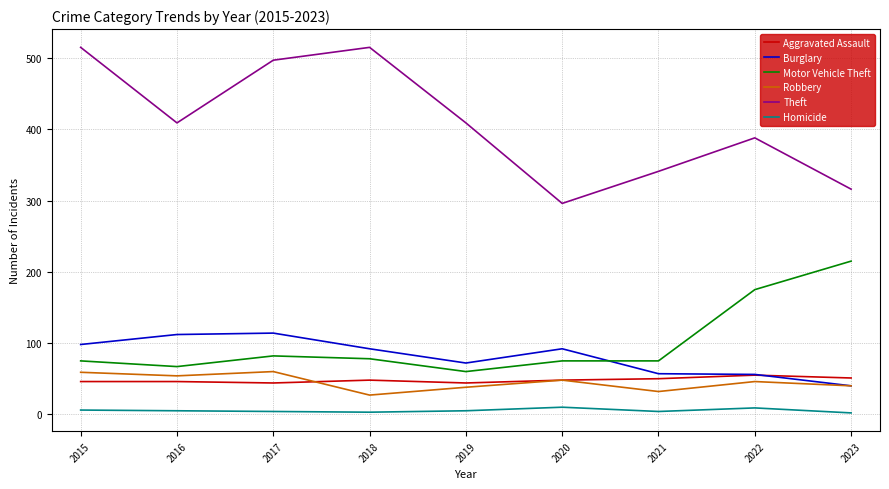

What is the greatest value displayed?

515